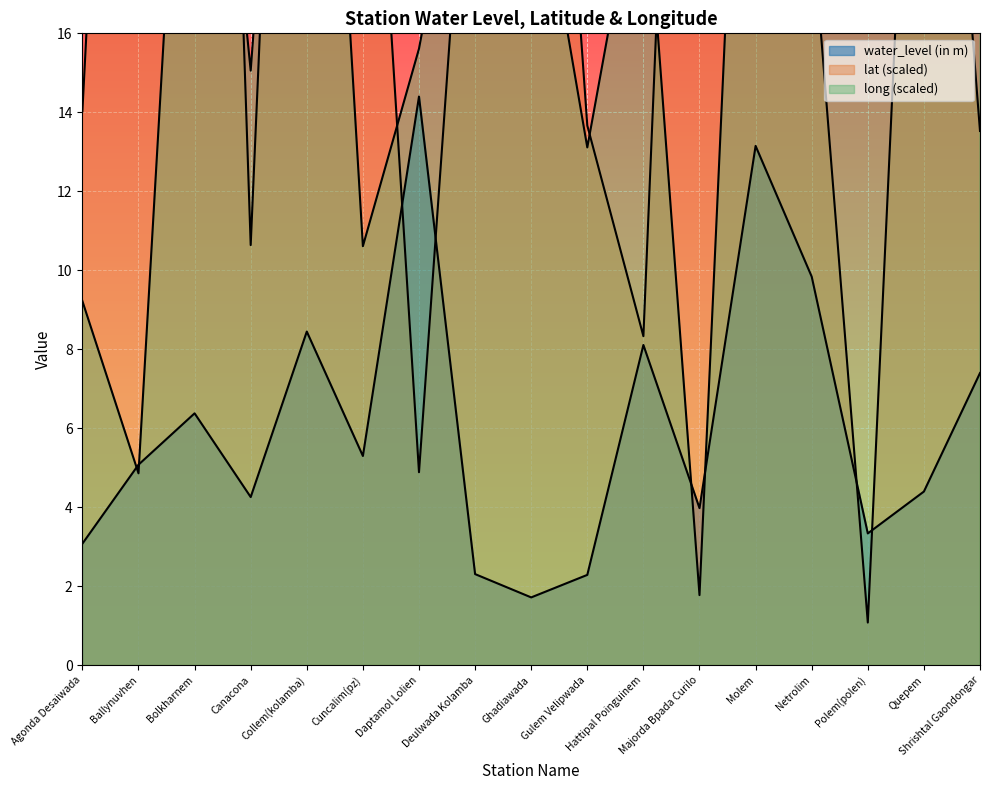

How many times do long and lat cross each other?

9